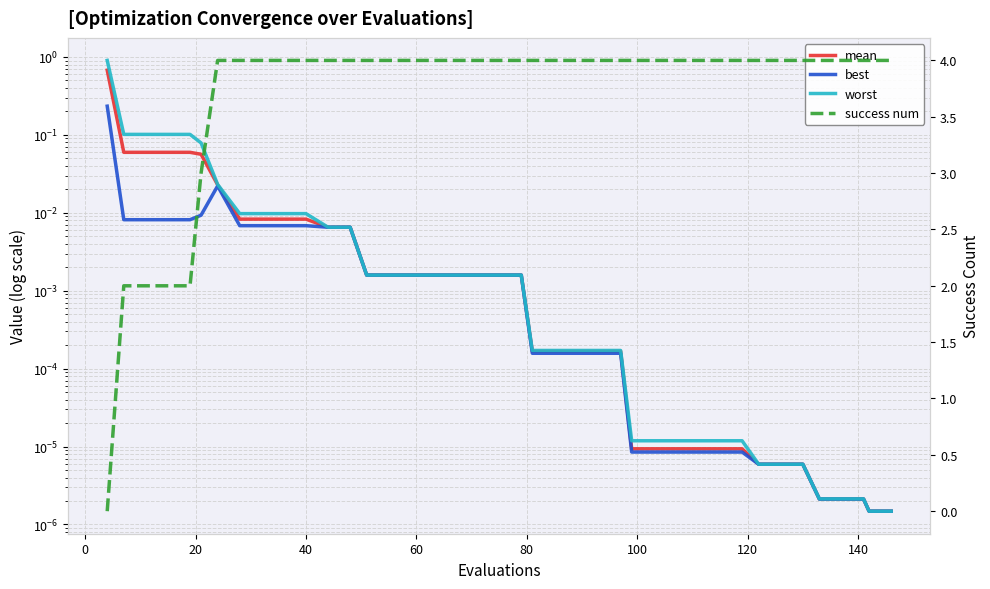

At how many categories does at least one series exceed 0?

40